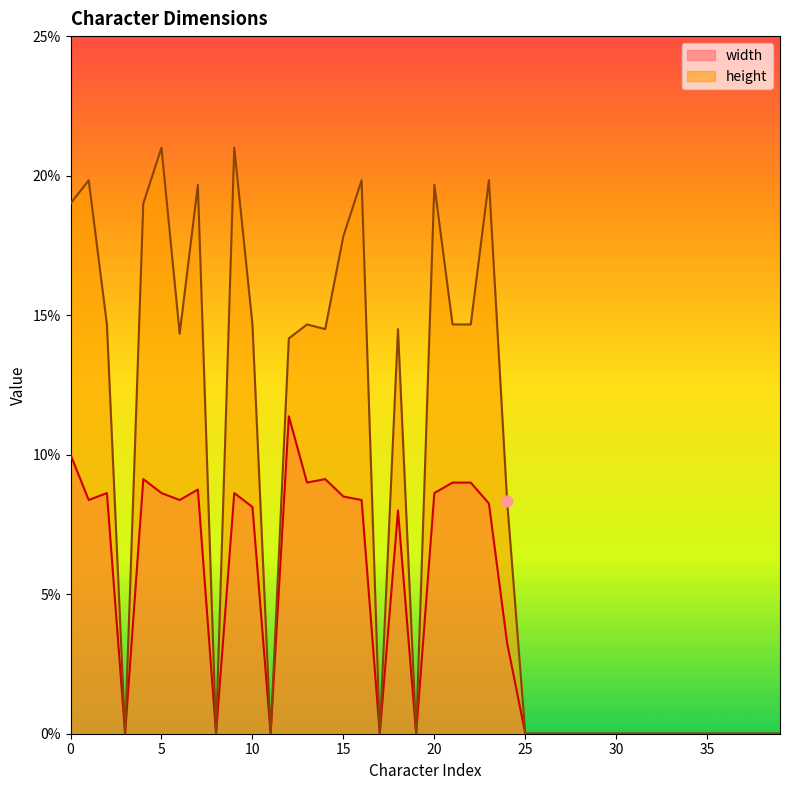

At how many categories does at least one series exceed 0?

20